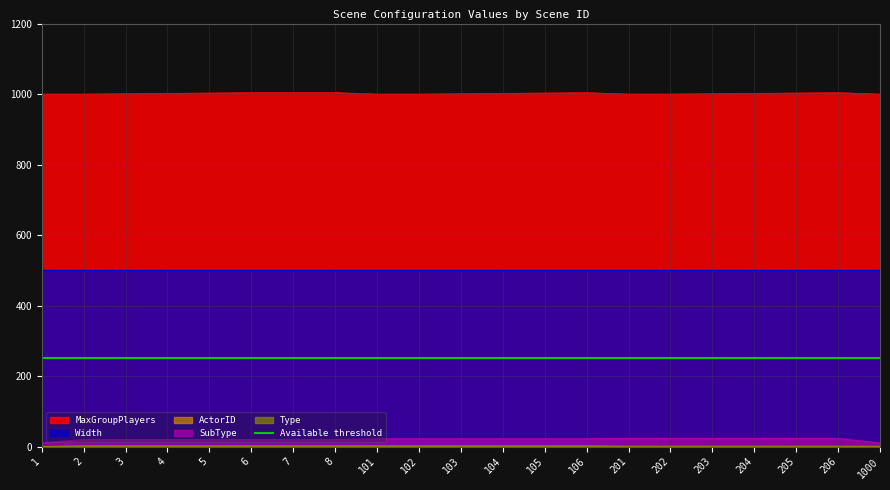

The value of MaxGroupPlayers at 105 is 1003. True or false?

True